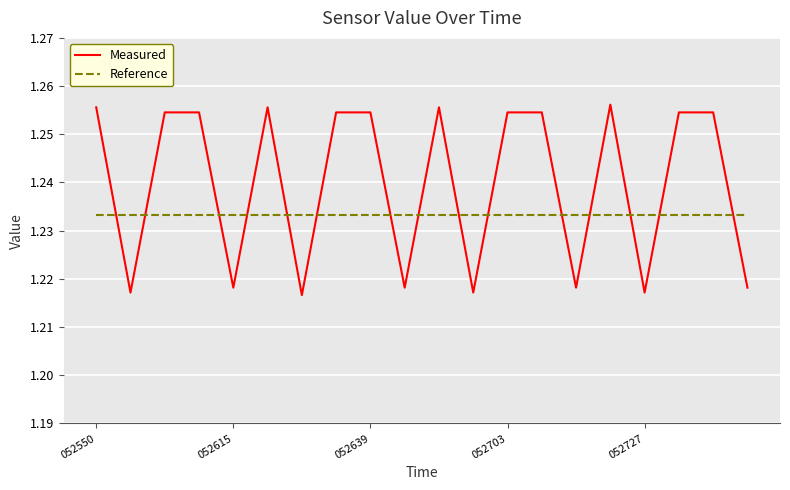

Which series has the largest total across all categories?

Measured